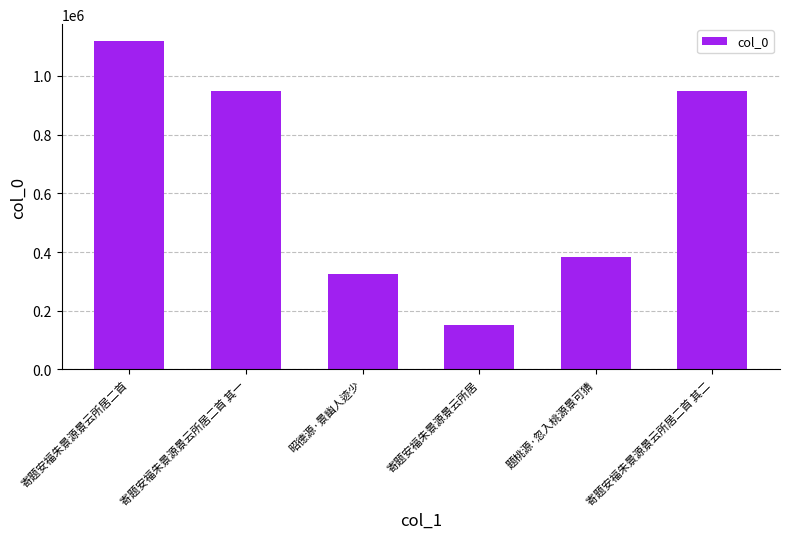

What is the value of the 1st bar from the left?

1120373